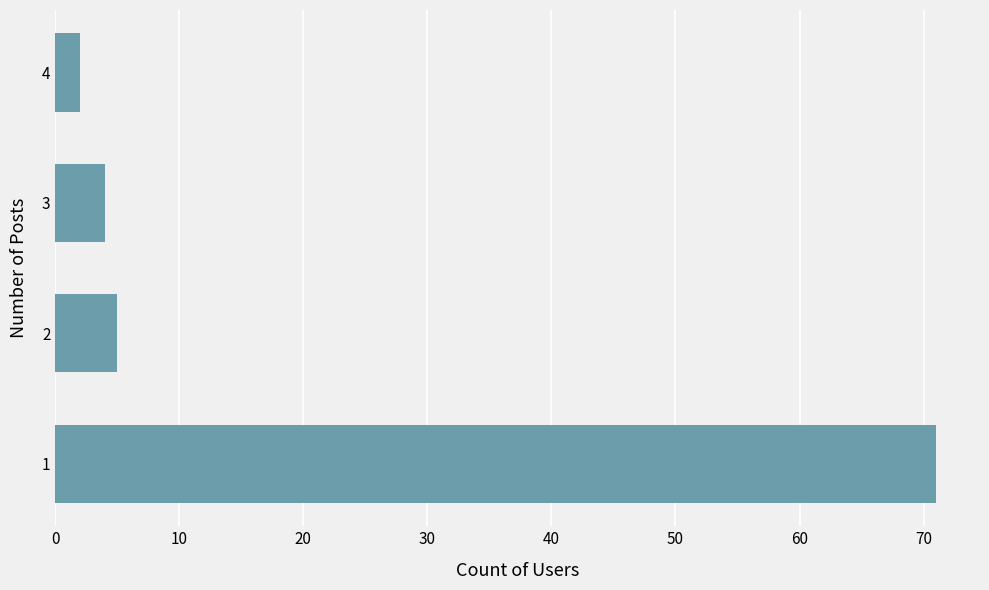

List the labels in order of value, largest first.

1, 2, 3, 4